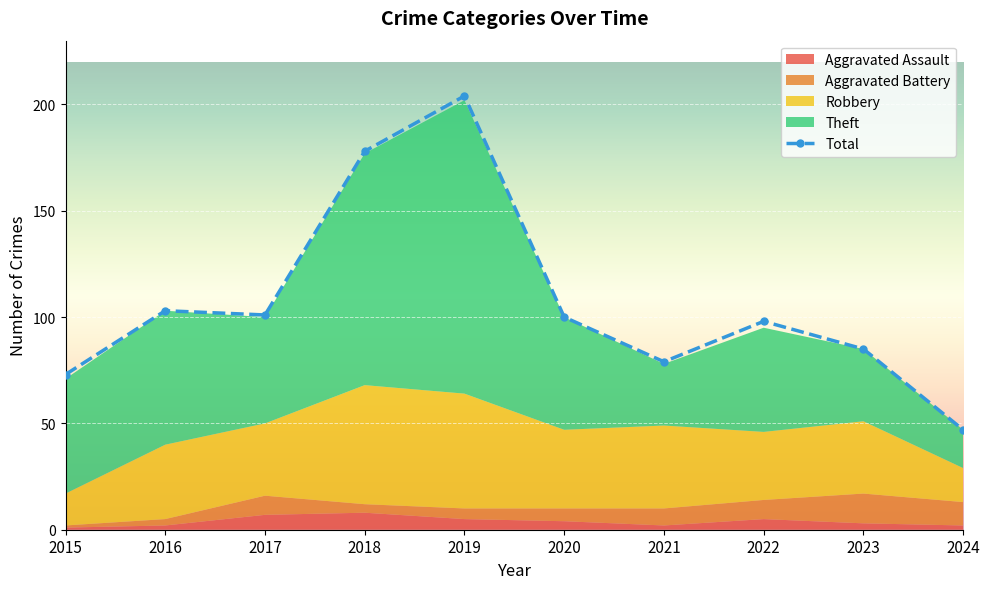

What is the ratio of the value at 2018 to the value at 2016?

1.7